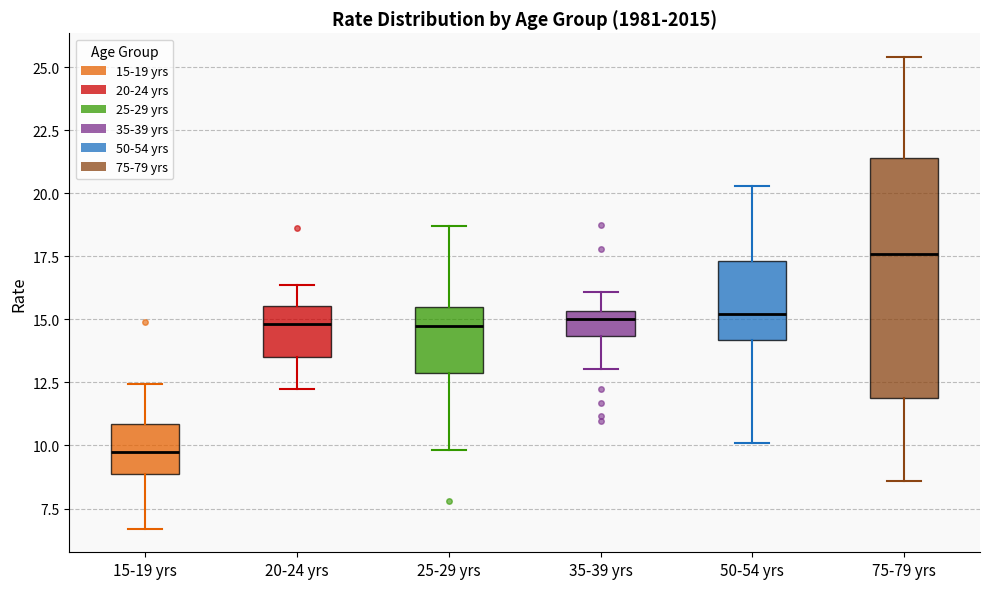

Comparing the boxes themselves (not the whiskers), which one is the tallest?

75-79 yrs